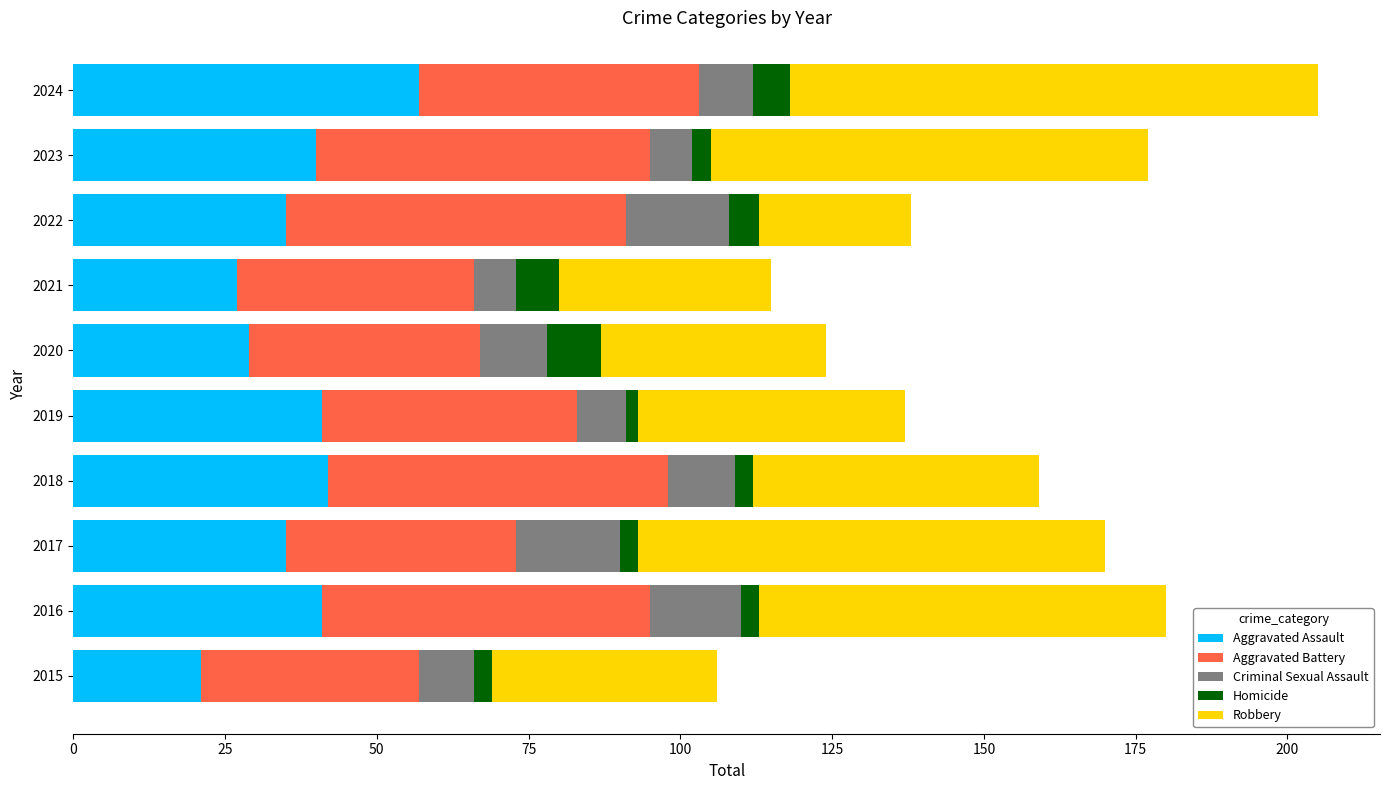

The value of Aggravated Assault at 2022 is 35. True or false?

True